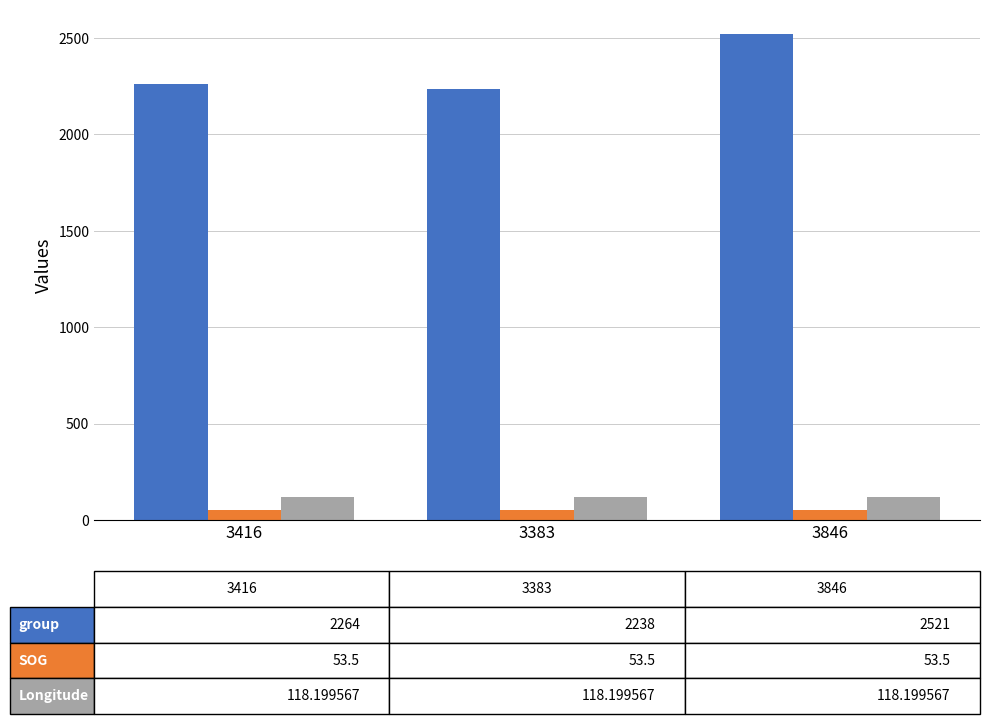

What is the difference between the highest and lowest values at 3416?

2210.5